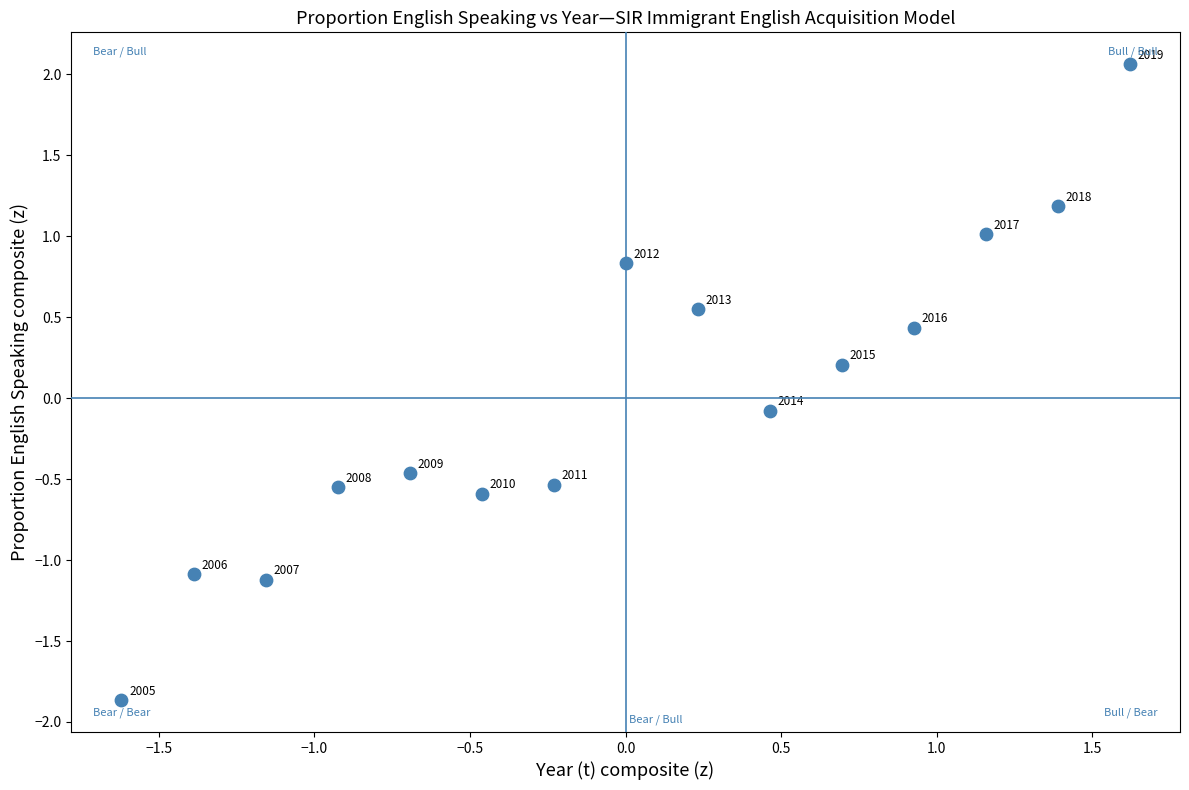

What is the range of Y values (max minus min)?

3.9